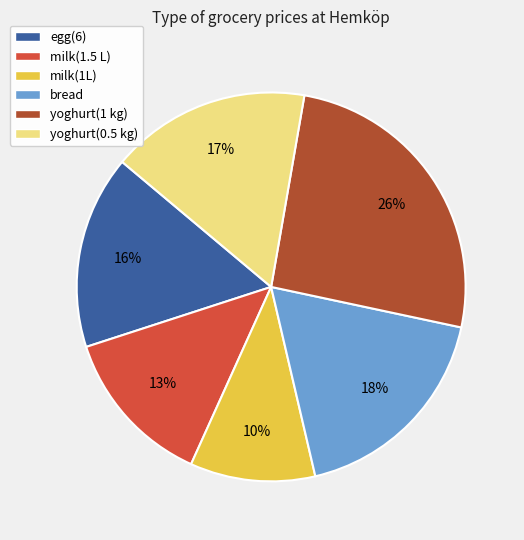

Does egg(6) represent more than half of the total?

No